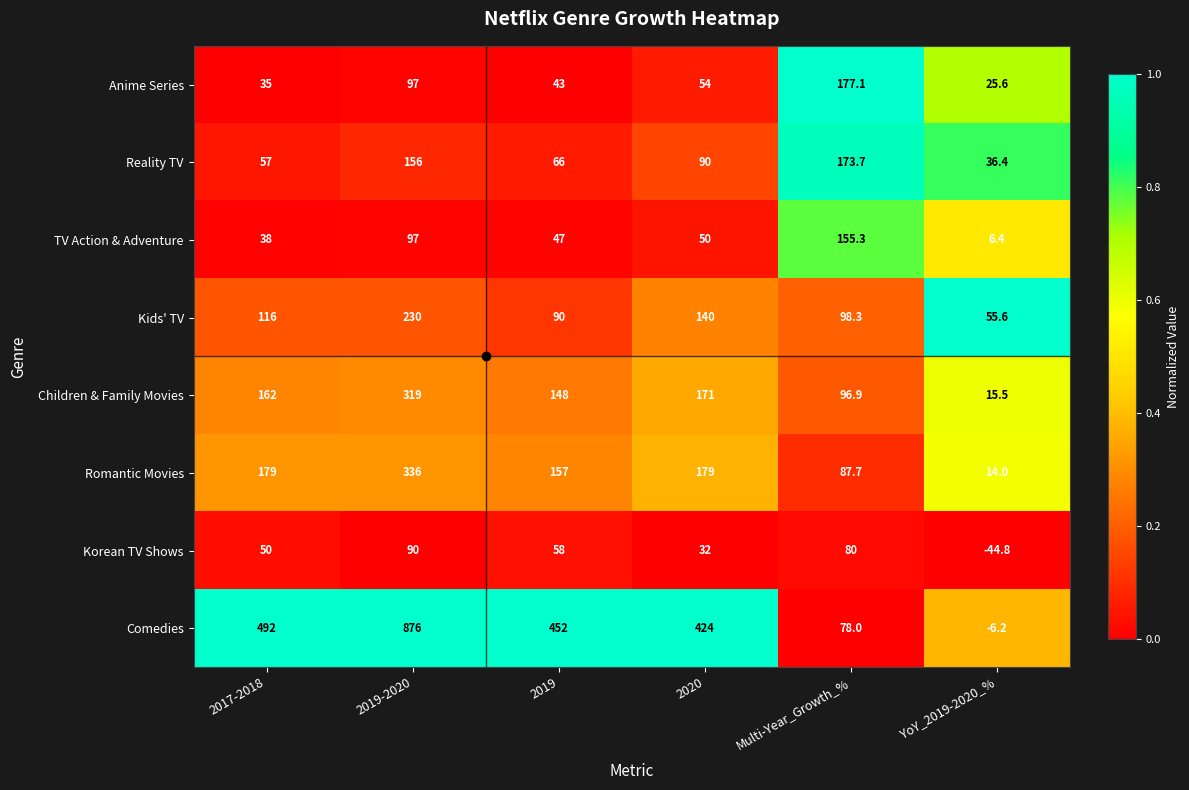

What is the spread (max minus min) of values at 2017-2018?

457.0